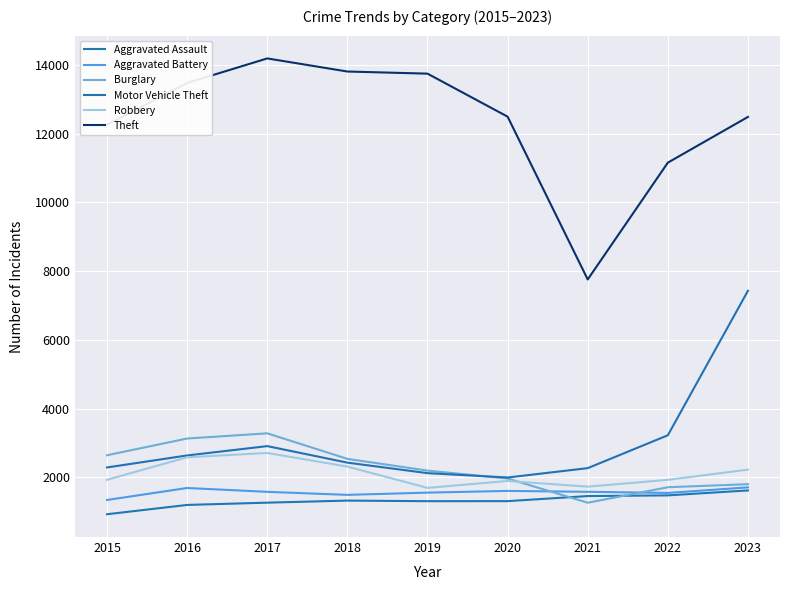

Which series has the largest total across all categories?

Theft